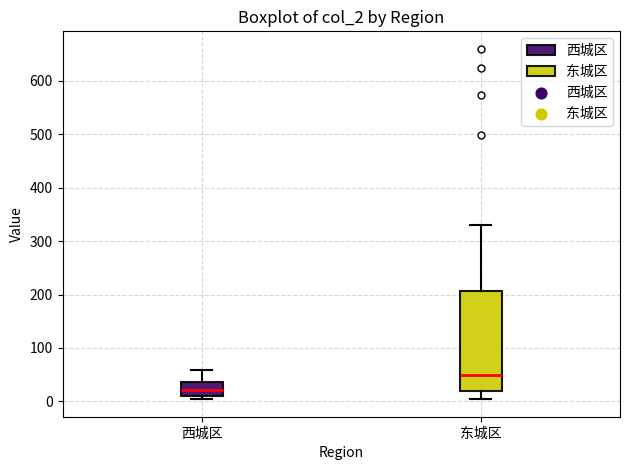

Reading left to right, transcribe this box plot: for each box, give where its median line is, the range the box spans, and where its two whiskers end, as read against the y-axis. The values are not printed on the chart, so give them approximately, as read against the axis.

西城区: median 20, box 10 to 40, whiskers 0 to 60
东城区: median 50, box 20 to 210, whiskers 0 to 330